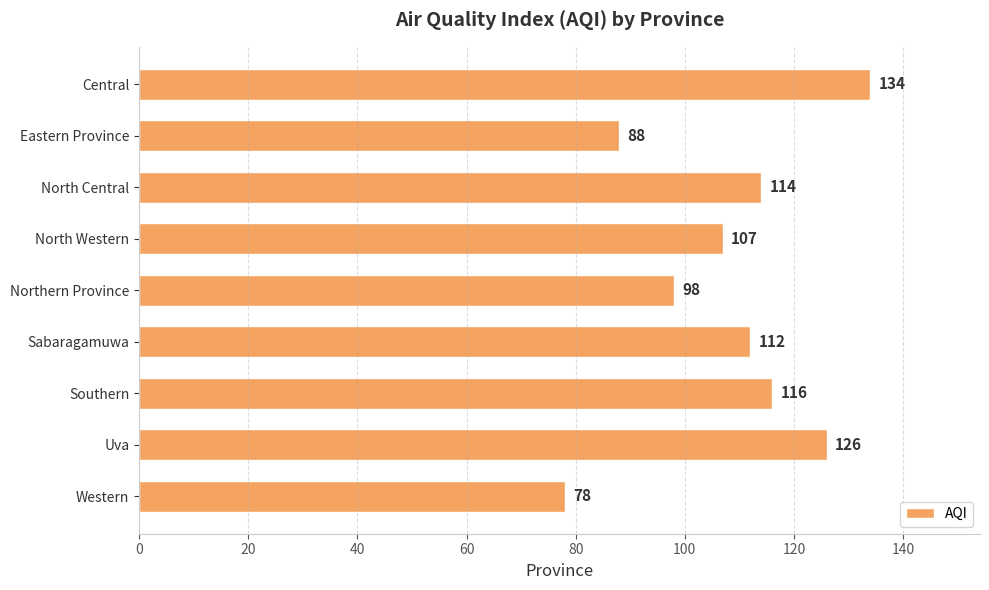

How many data points are less than 112?

4